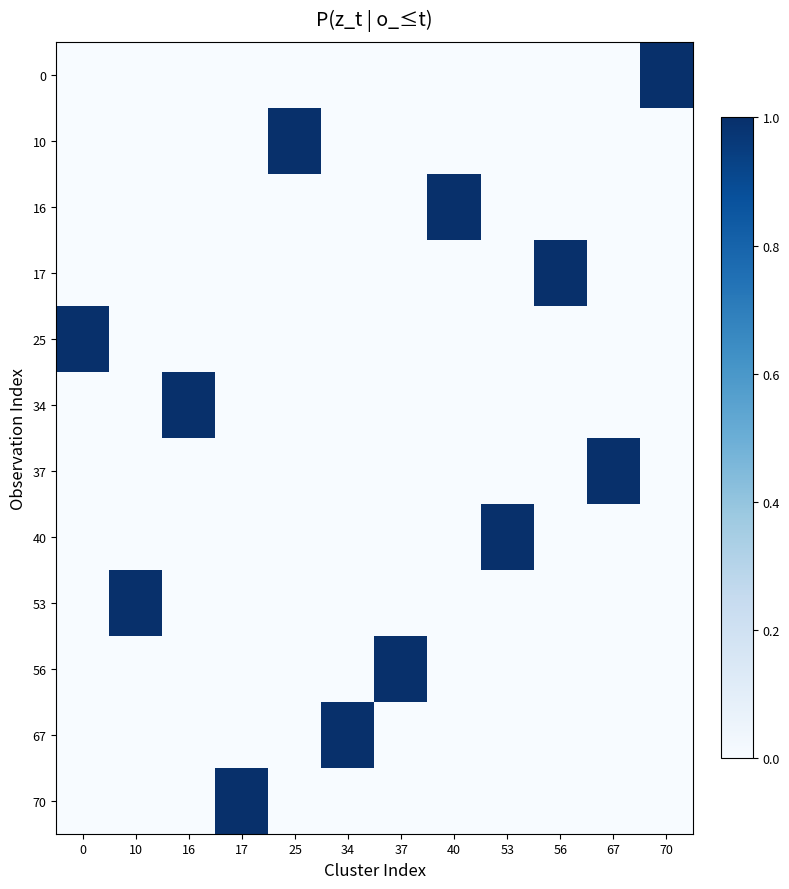

Reading left to right, extract all data points from this chart.

0: 0=0	10=0	16=0	17=0	25=0	34=0	37=0	40=0	53=0	56=0	67=0	70=1
10: 0=0	10=0	16=0	17=0	25=1	34=0	37=0	40=0	53=0	56=0	67=0	70=0
16: 0=0	10=0	16=0	17=0	25=0	34=0	37=0	40=1	53=0	56=0	67=0	70=0
17: 0=0	10=0	16=0	17=0	25=0	34=0	37=0	40=0	53=0	56=1	67=0	70=0
25: 0=1	10=0	16=0	17=0	25=0	34=0	37=0	40=0	53=0	56=0	67=0	70=0
34: 0=0	10=0	16=1	17=0	25=0	34=0	37=0	40=0	53=0	56=0	67=0	70=0
37: 0=0	10=0	16=0	17=0	25=0	34=0	37=0	40=0	53=0	56=0	67=1	70=0
40: 0=0	10=0	16=0	17=0	25=0	34=0	37=0	40=0	53=1	56=0	67=0	70=0
53: 0=0	10=1	16=0	17=0	25=0	34=0	37=0	40=0	53=0	56=0	67=0	70=0
56: 0=0	10=0	16=0	17=0	25=0	34=0	37=1	40=0	53=0	56=0	67=0	70=0
67: 0=0	10=0	16=0	17=0	25=0	34=1	37=0	40=0	53=0	56=0	67=0	70=0
70: 0=0	10=0	16=0	17=1	25=0	34=0	37=0	40=0	53=0	56=0	67=0	70=0